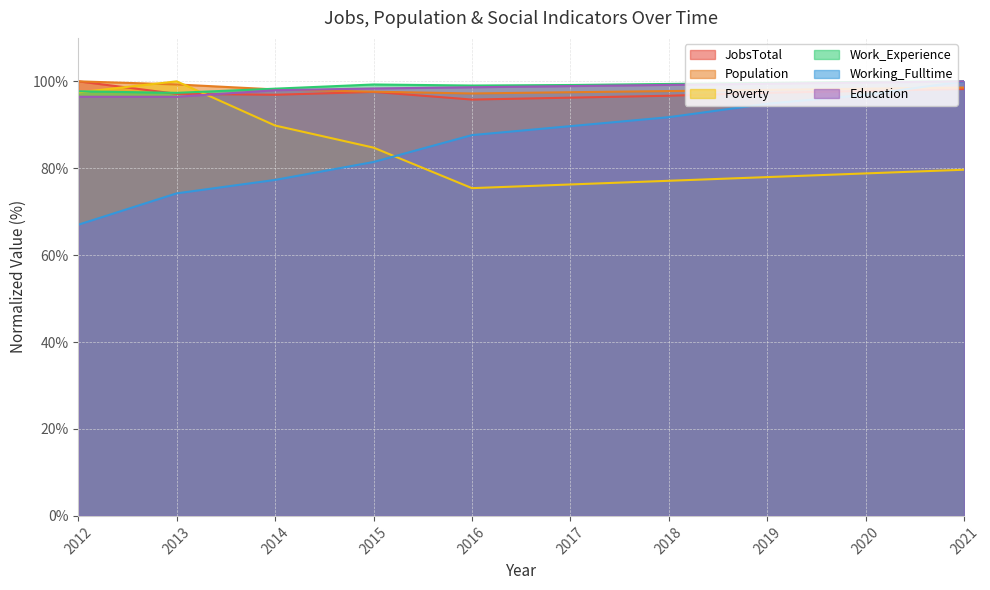

What is the difference between the second highest and second lowest values in the JobsTotal series?

2.0